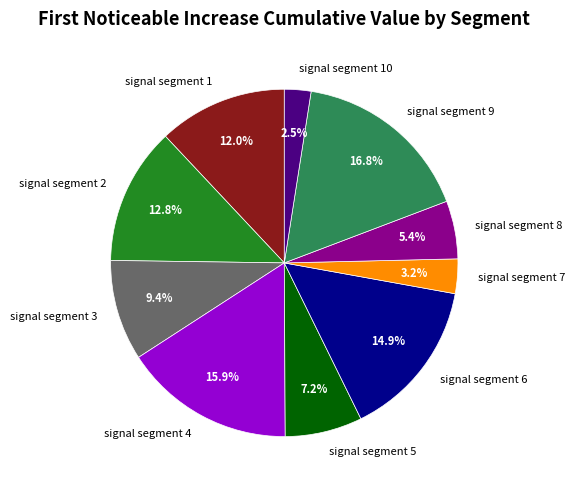

Is there any slice that represents more than half of the pie?

No